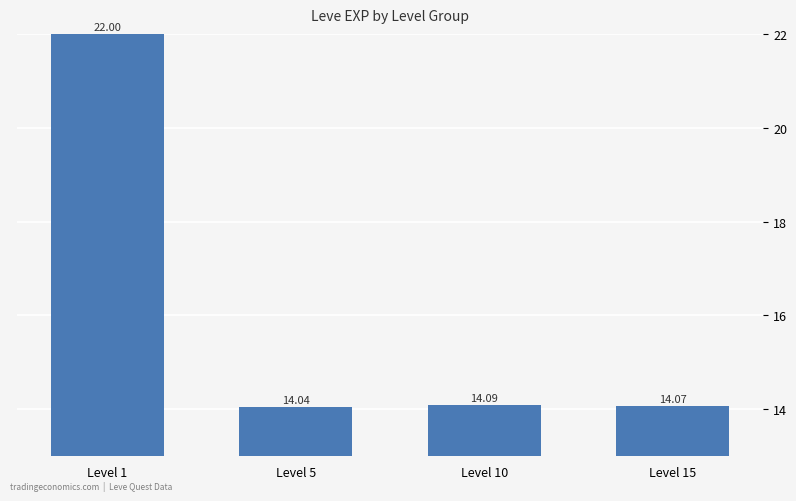

Where is the data nearest to the value 18?

Level 10